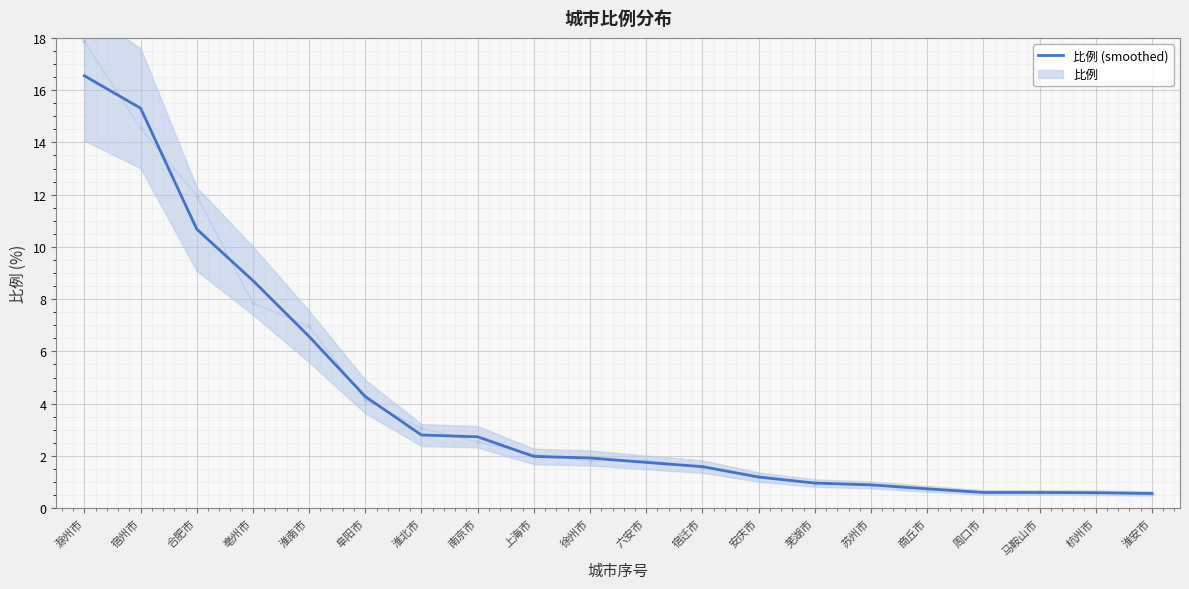

Reading left to right, what are all the values shown in this chart?

滁州市=16.6	宿州市=15.3	合肥市=10.7	亳州市=8.7	淮南市=6.6	阜阳市=4.3	淮北市=2.8	南京市=2.7	上海市=2.0	徐州市=1.9	六安市=1.8	宿迁市=1.6	安庆市=1.2	芜湖市=1.0	苏州市=0.9	商丘市=0.7	周口市=0.6	马鞍山市=0.6	杭州市=0.6	淮安市=0.6